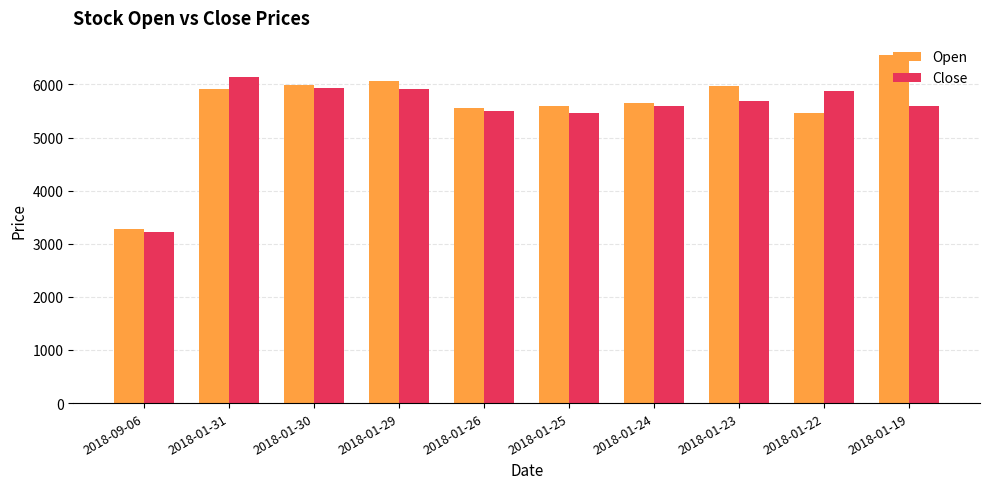

What is the greatest value displayed?

6550